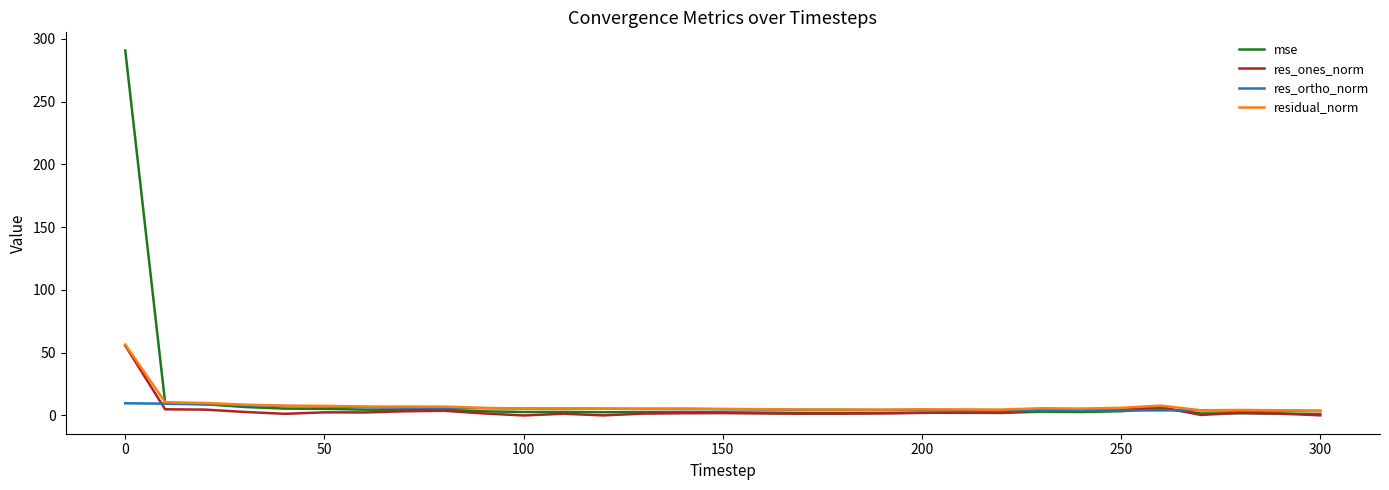

What is the highest value of the res_ortho_norm series?

9.7